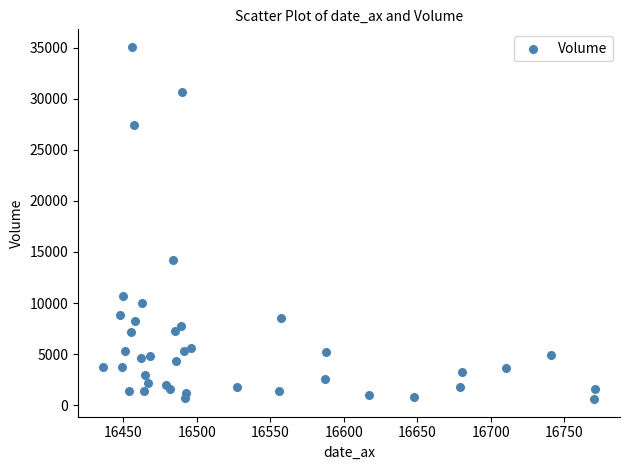

What Y value in the scatter plot is closest to 17835?

14250